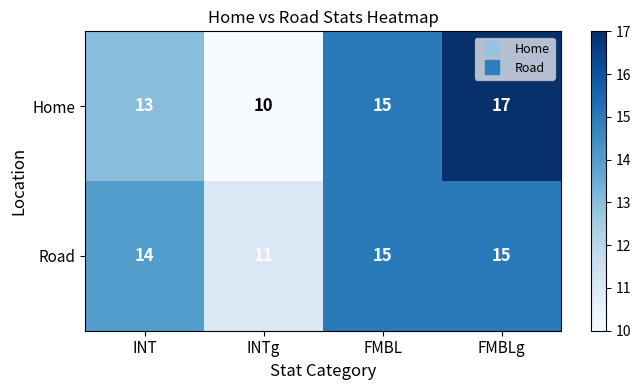

Reading left to right, what are all the values shown in this chart?

Home: 13	10	15	17
Road: 14	11	15	15